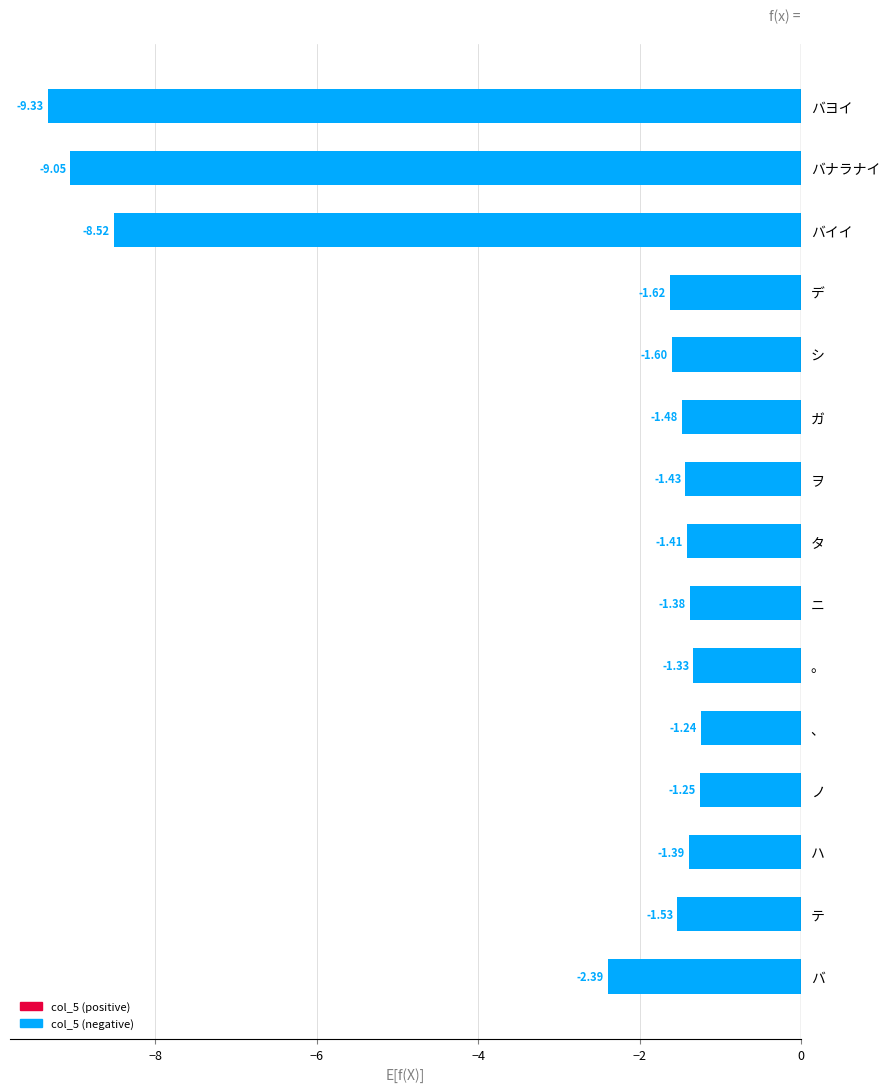

What is the average value?

-3.0